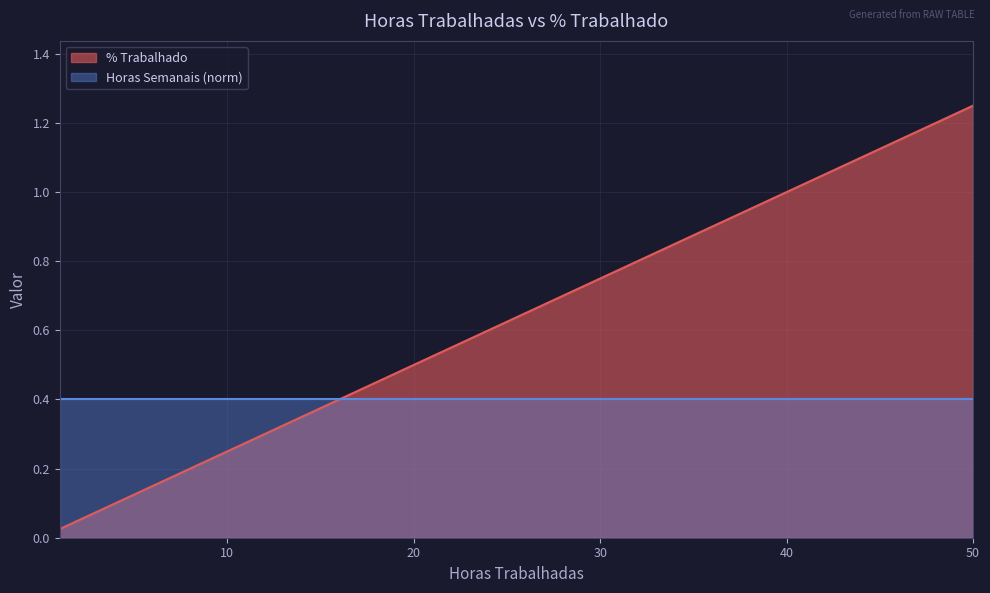

What are all the series names shown in the legend?

% Trabalhado, Horas Semanais (norm)